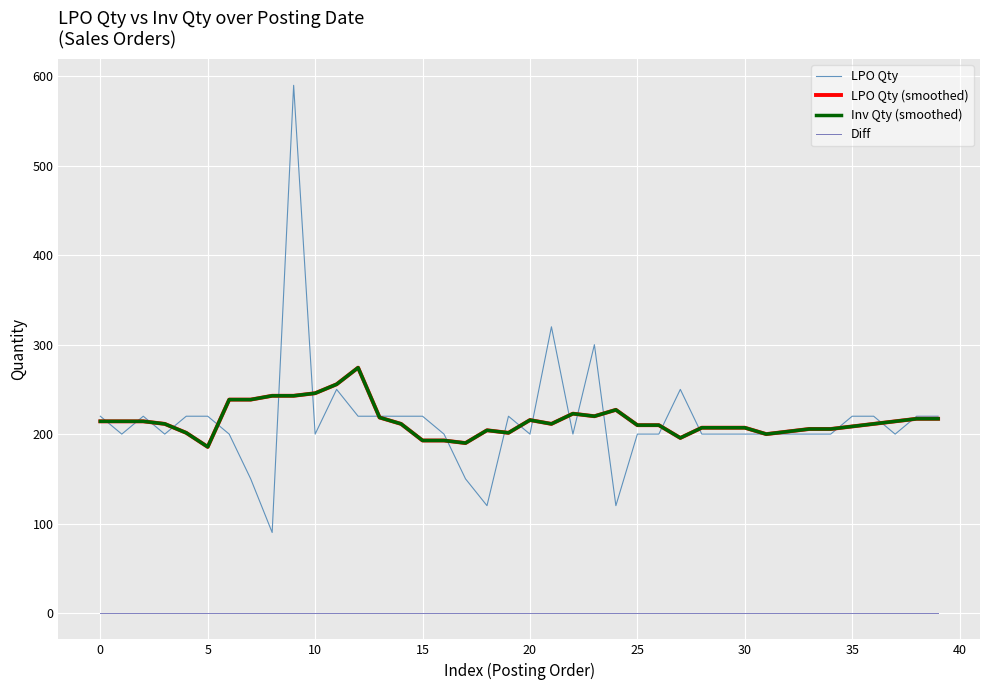

Is this an area chart (filled region under the line)?

No